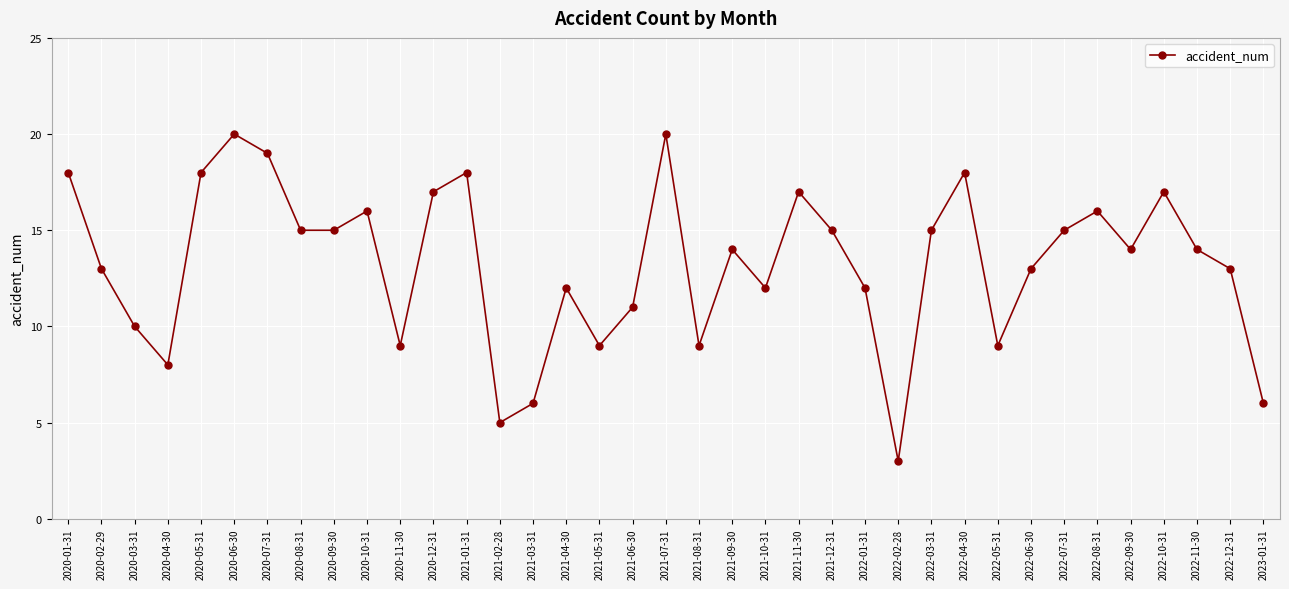

What is the difference between the maximum and second lowest values?

15